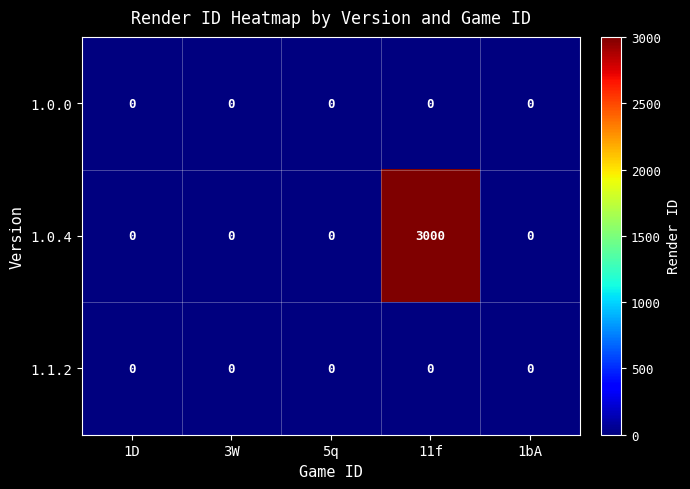

Which series has the widest spread of values?

1.0.4